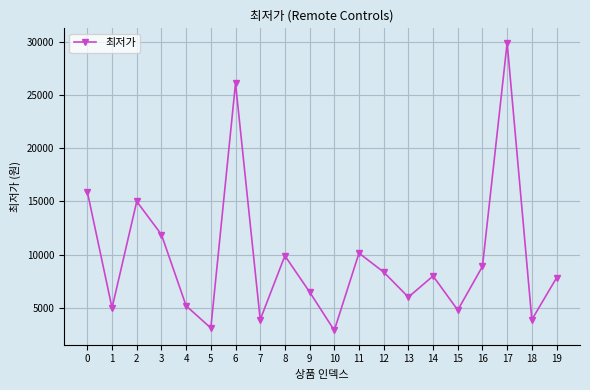

Which label corresponds to the largest value in the chart?

17